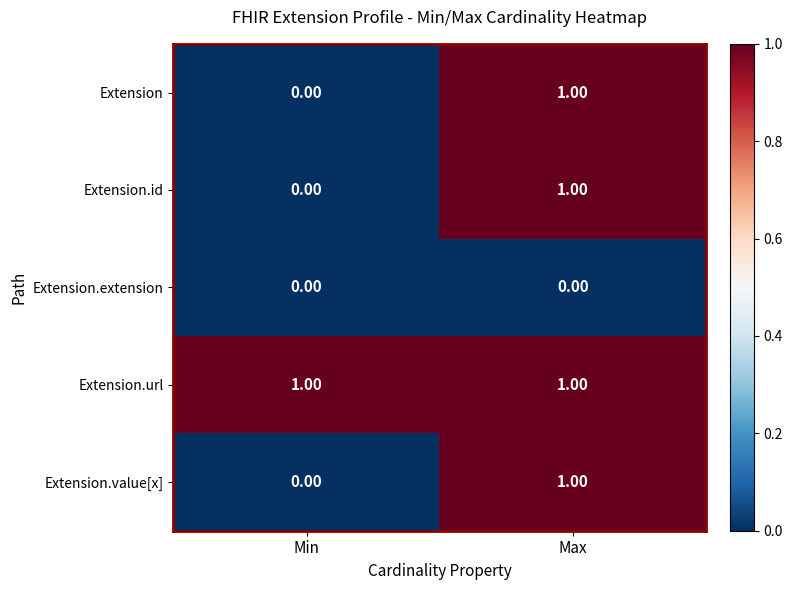

At which label is Extension.id closest to 0?

Min